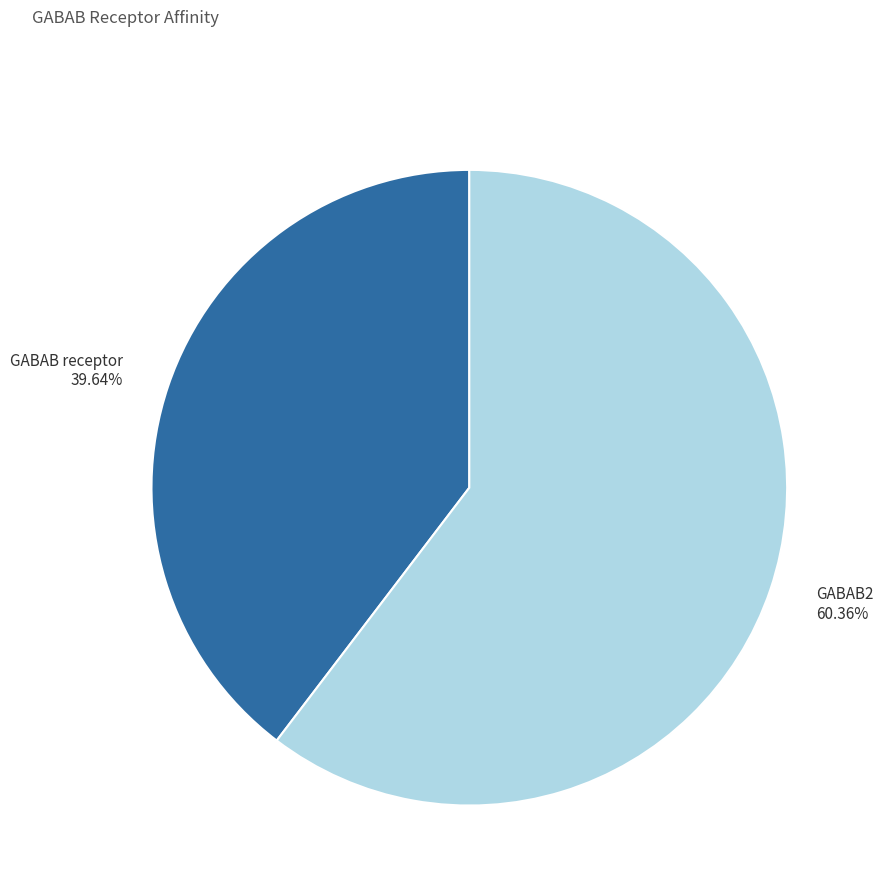

What percentage do GABAB2 and GABAB receptor together represent?

100.0%